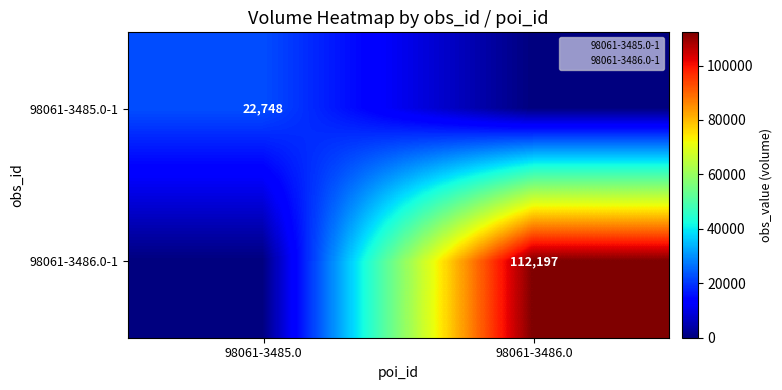

At which category is the sum across all series the highest?

98061-3486.0